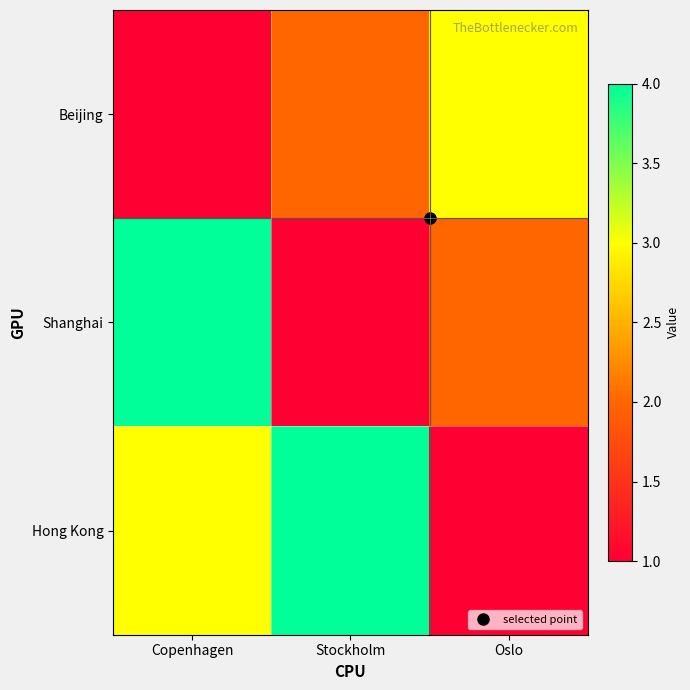

Between Stockholm and Oslo, which is larger?

Oslo